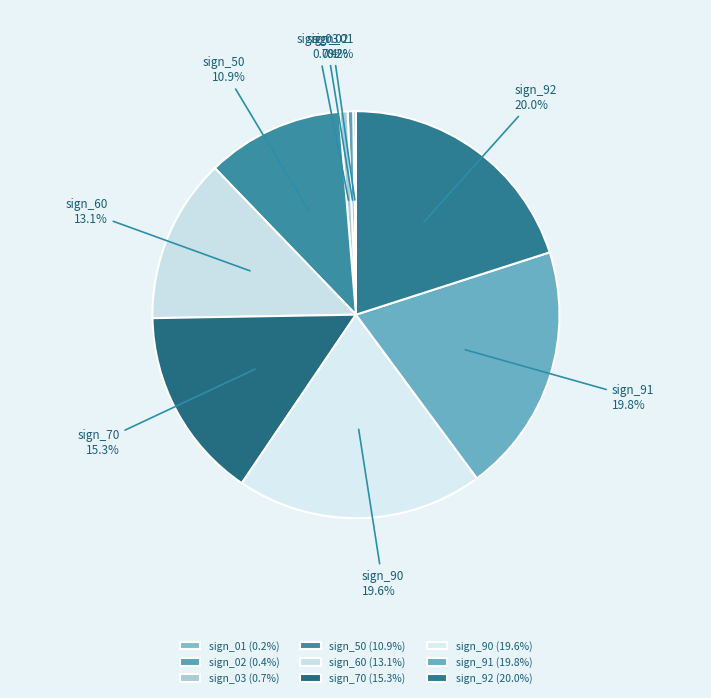

Is sign_50 the majority of the pie?

No